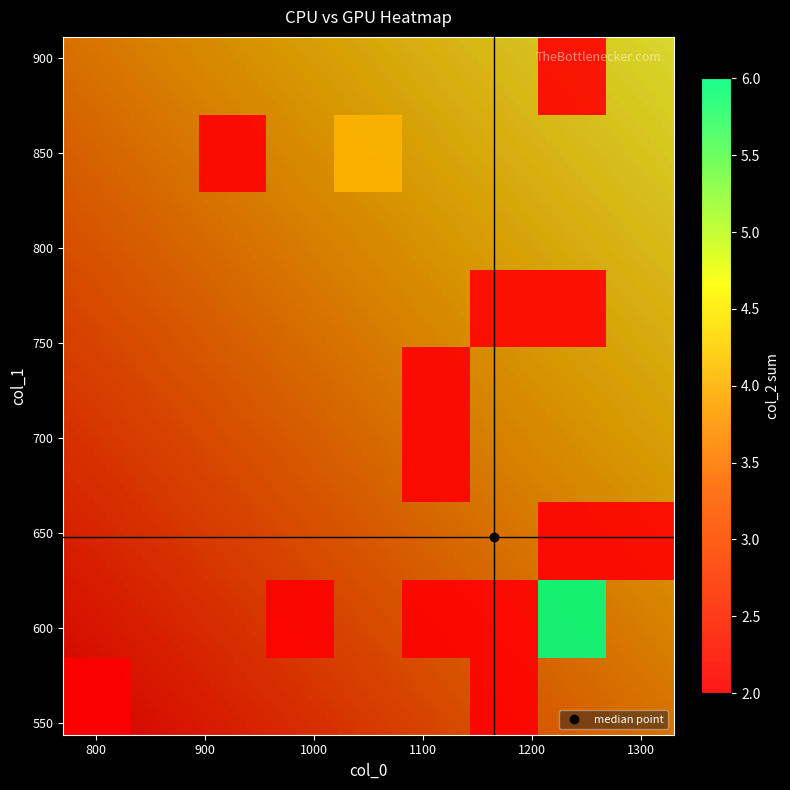

Rank the series by their average value, from lowest to highest.

col_2, col_1, col_0